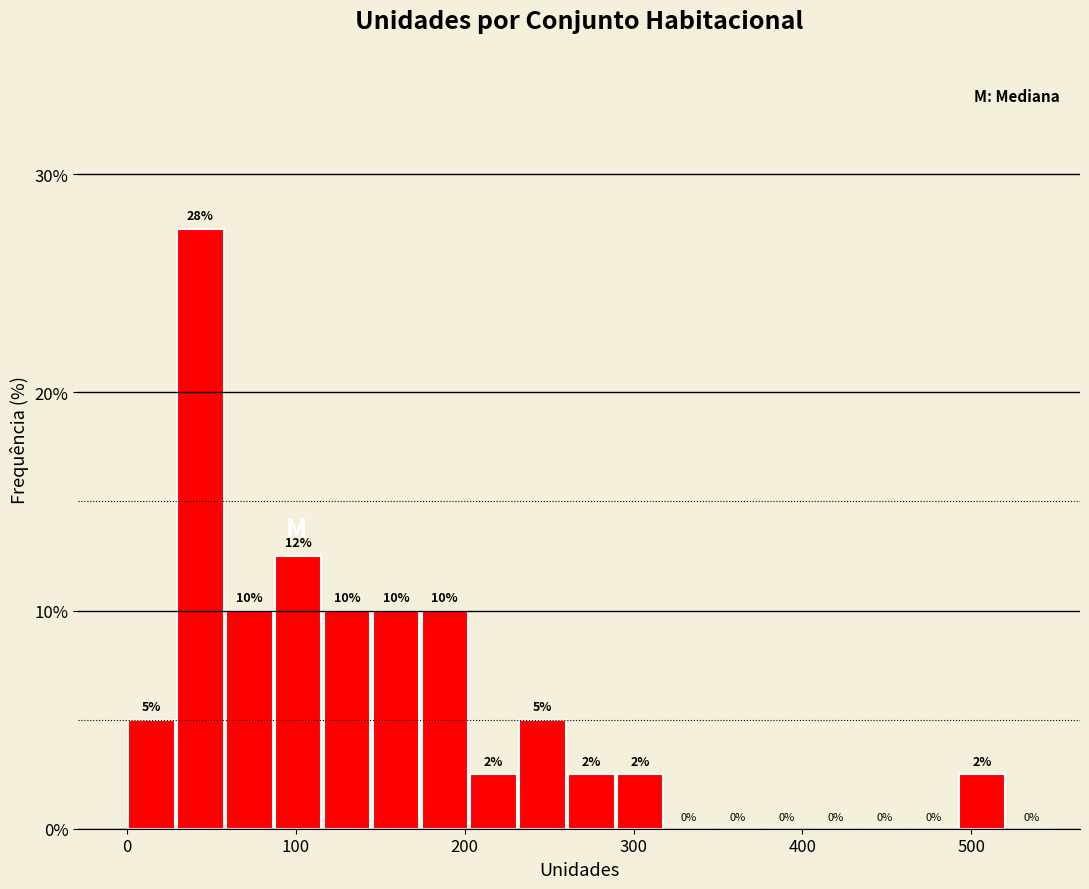

Read against the x-axis, roughly where is the centre of the tallest bar?

40